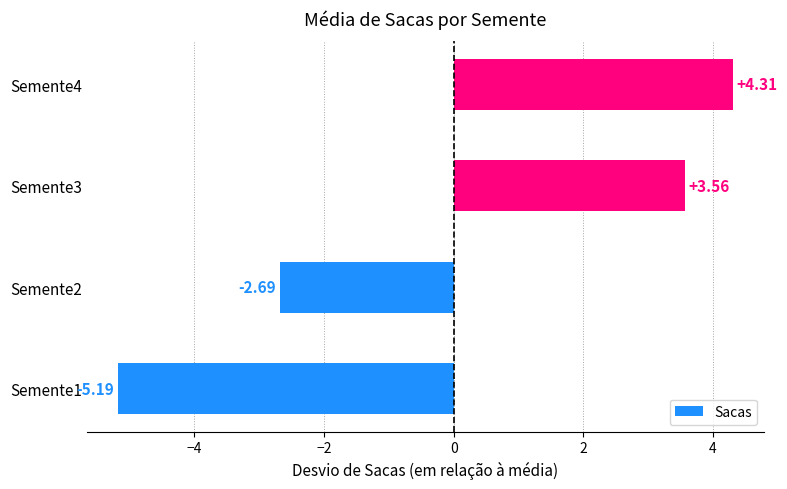

List the labels in order of value, largest first.

Semente4, Semente3, Semente2, Semente1